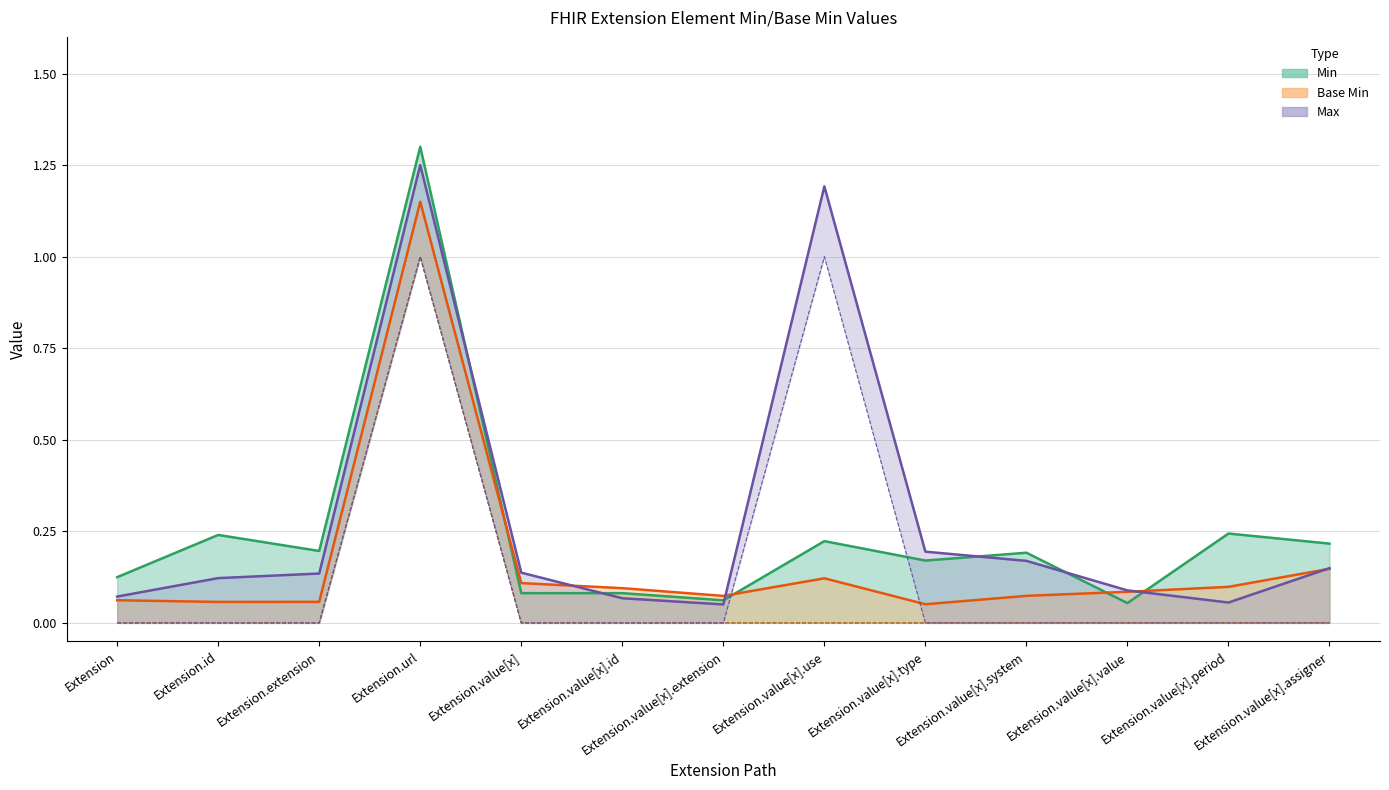

At which category does the chart reach its minimum across all series?

Extension